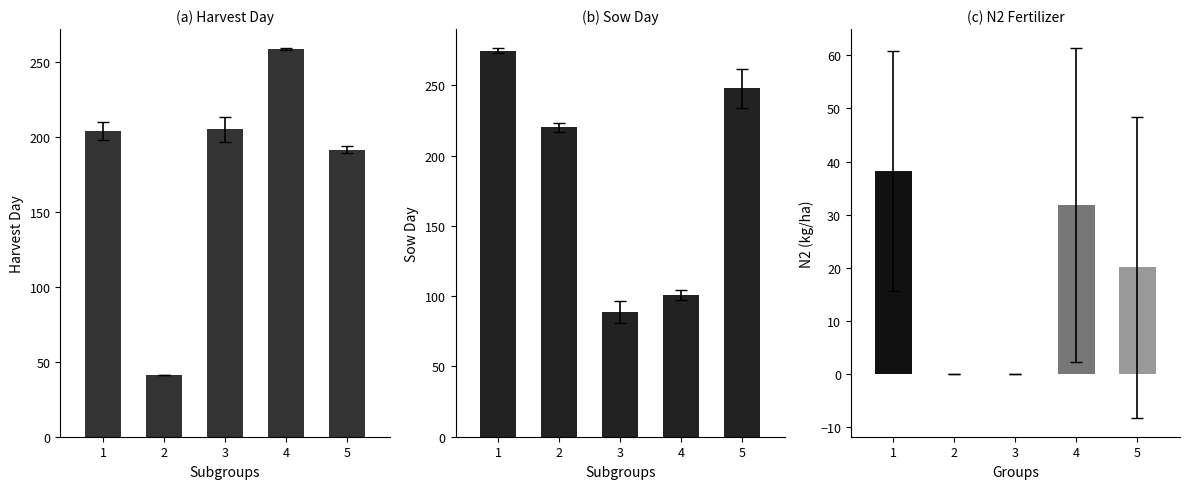

How many series are shown in this chart?

3